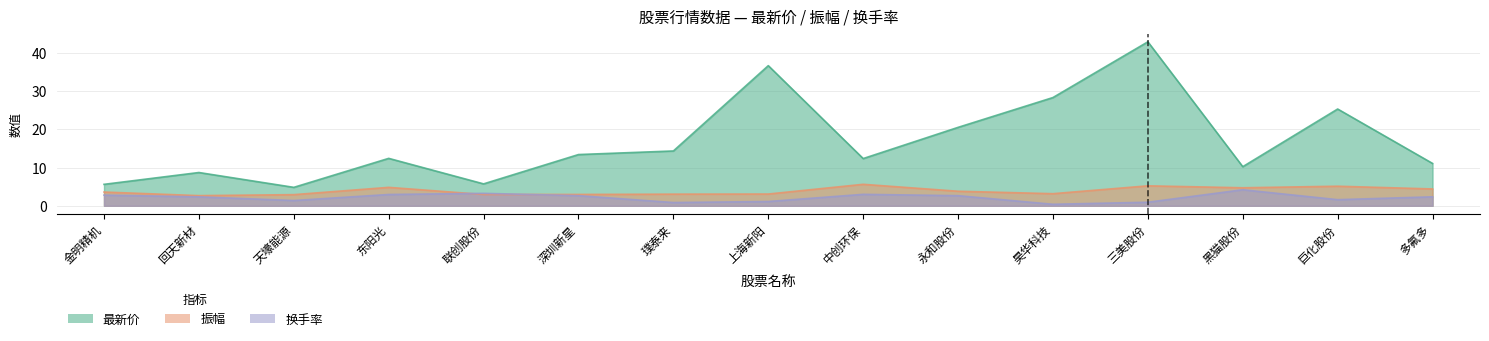

What is the difference between the maximum and minimum values in the 振幅 series?

3.0